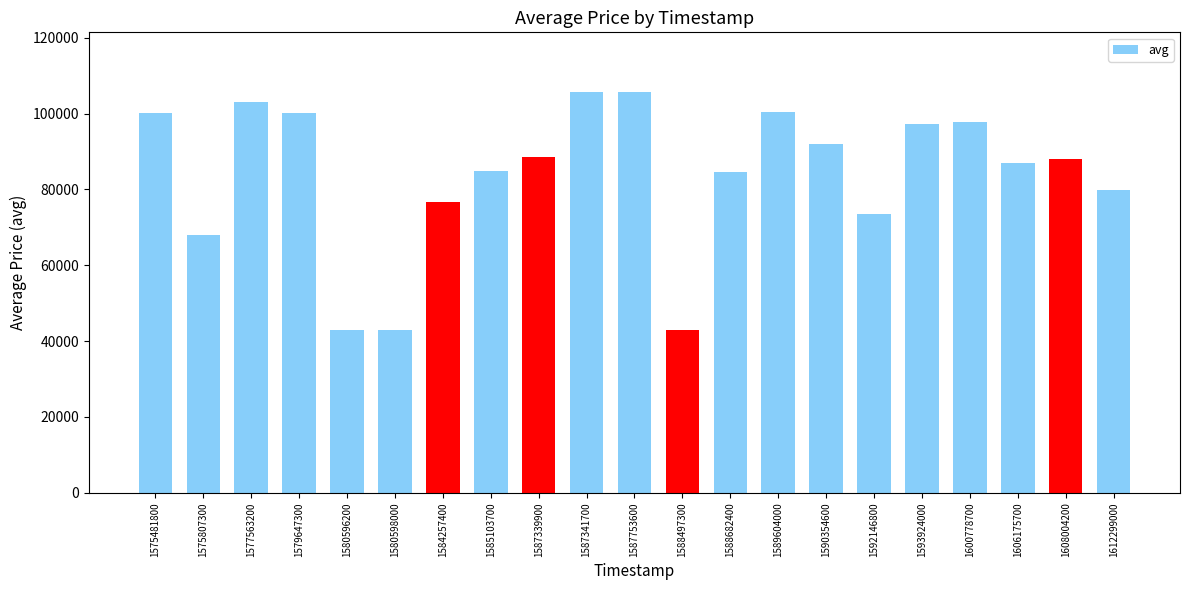

Is it true that the value at 1579647300 is 134531?

False